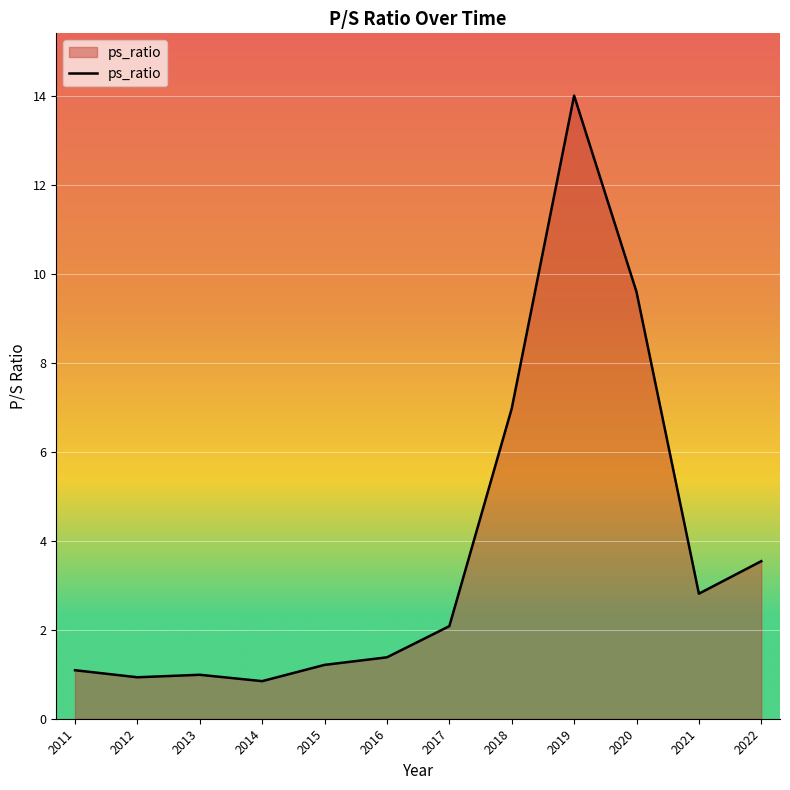

What is the change in value from 2014 to 2018?

+6.1